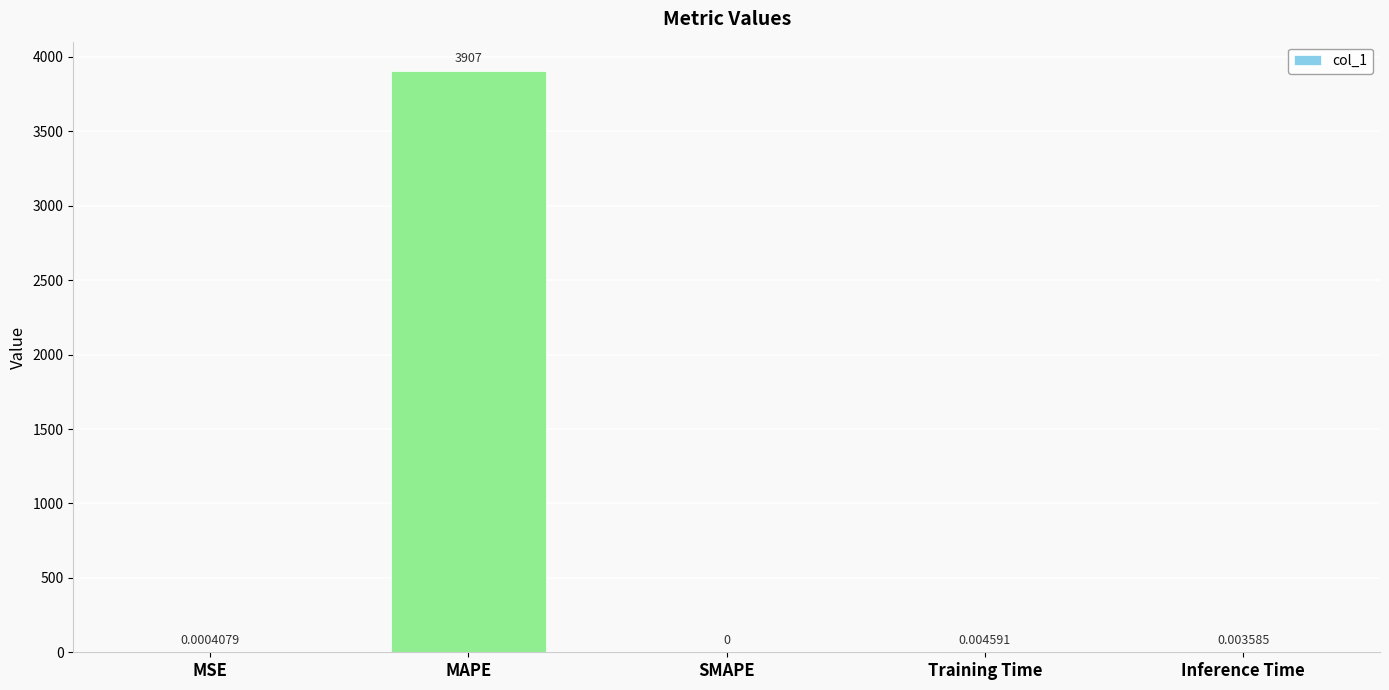

Which has a higher value, Inference Time or SMAPE?

Inference Time